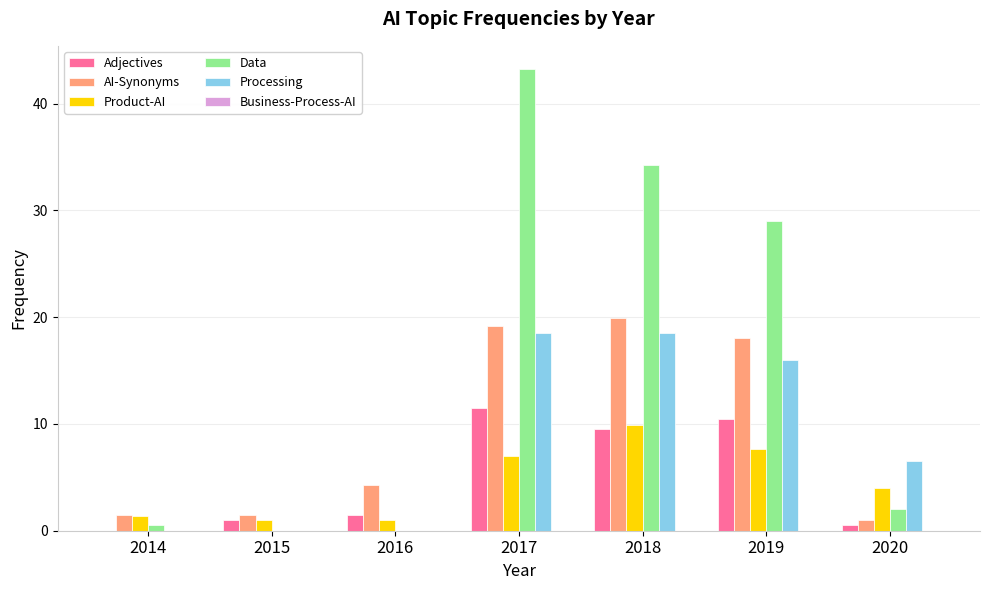

At which category is the sum across all series the highest?

2017